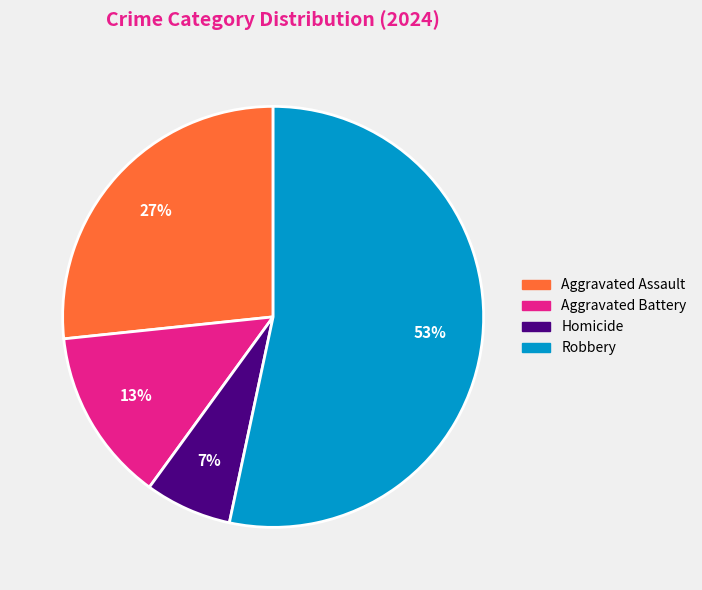

Is there any slice that represents more than half of the pie?

Yes